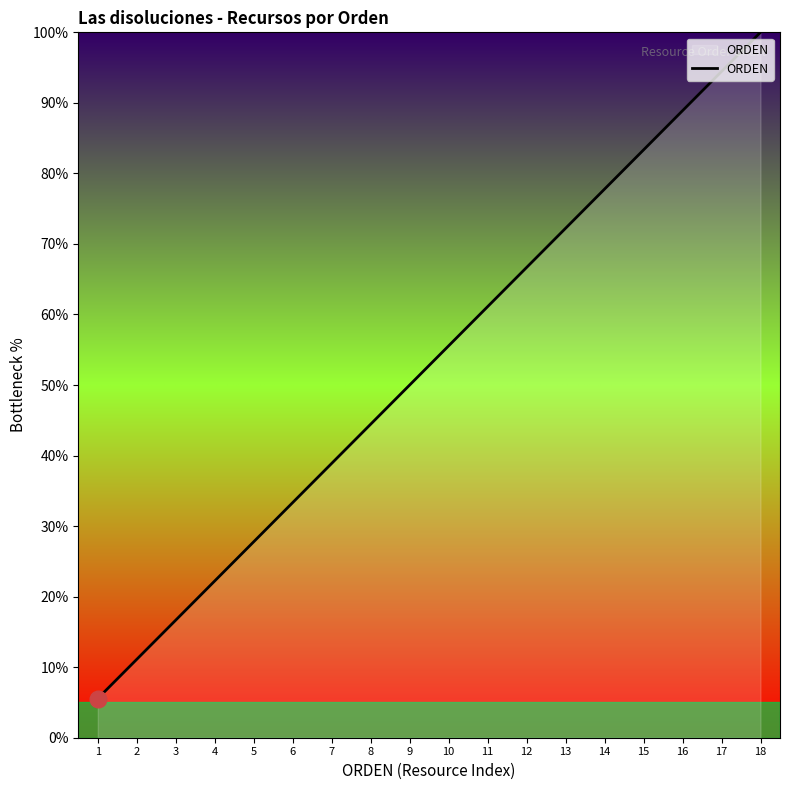

Reading left to right, list all the values displayed in this chart.

5.6	11.1	16.7	22.2	27.8	33.3	38.9	44.4	50.0	55.6	61.1	66.7	72.2	77.8	83.3	88.9	94.4	100.0